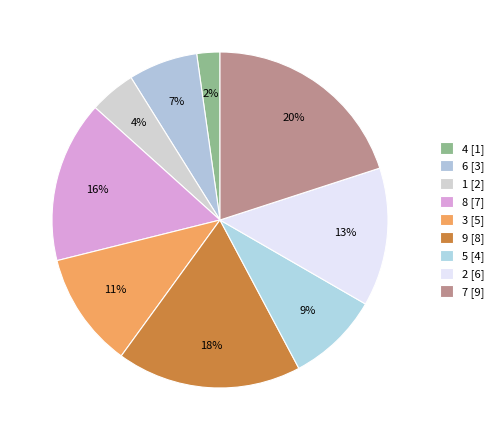

Which has a higher value, 5 or 1?

5